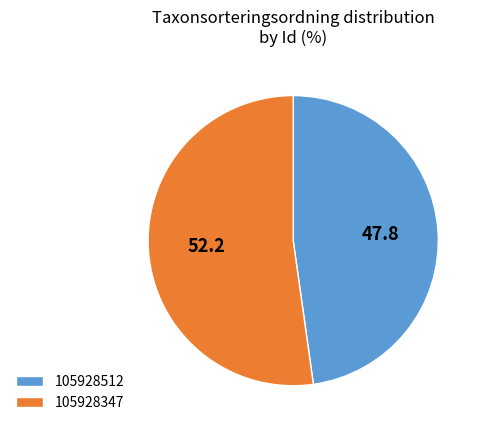

How many slices are in this pie chart?

2